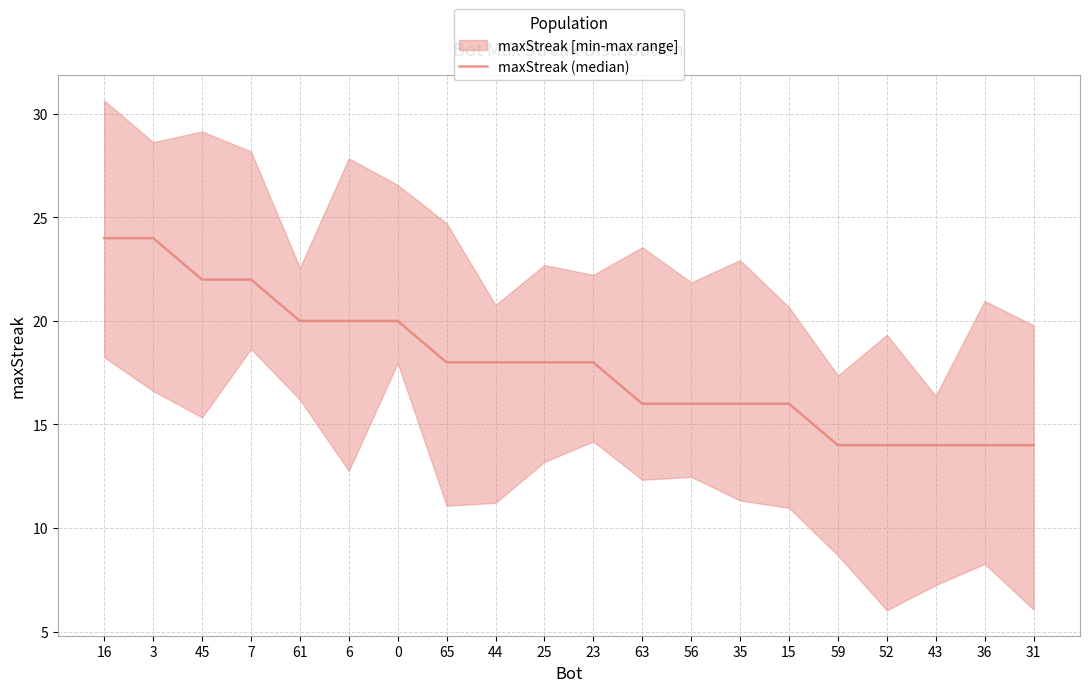

What is the sum of the values at 44 and 63?

34